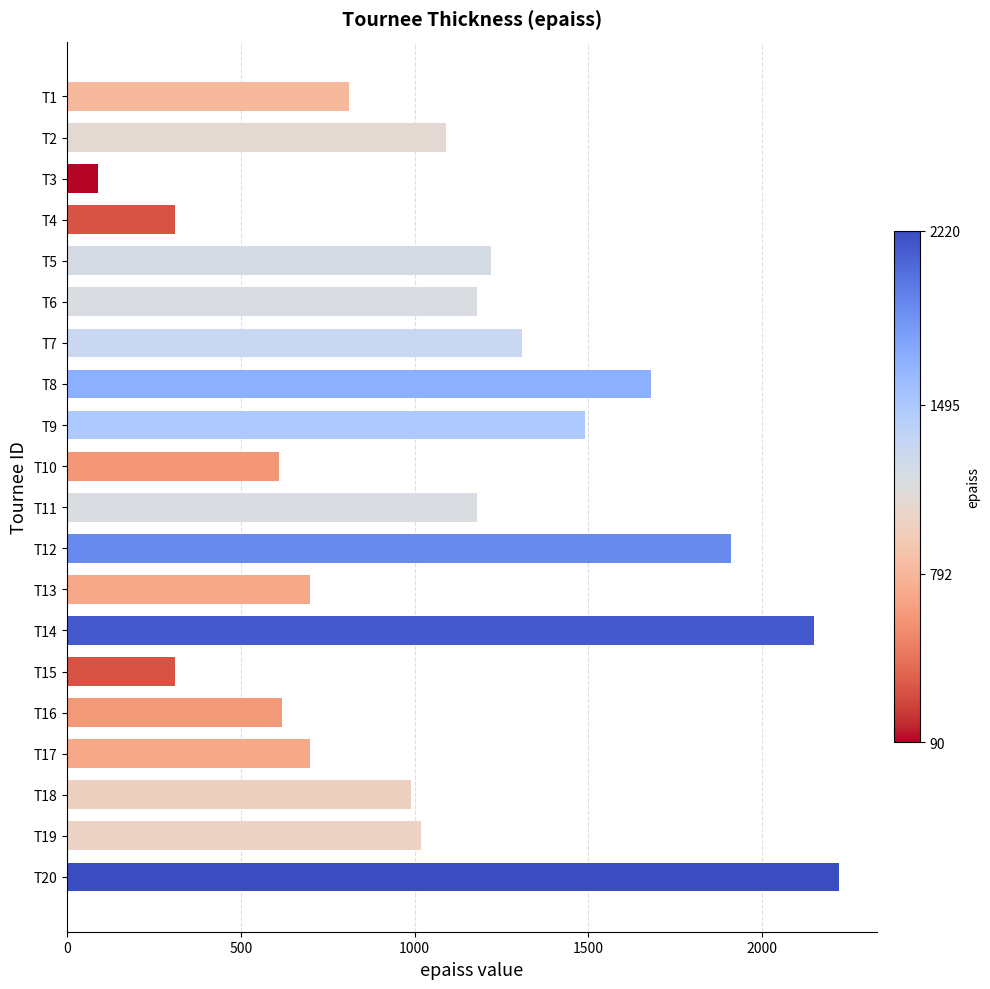

What is the value of the 20th bar from the top?

2220